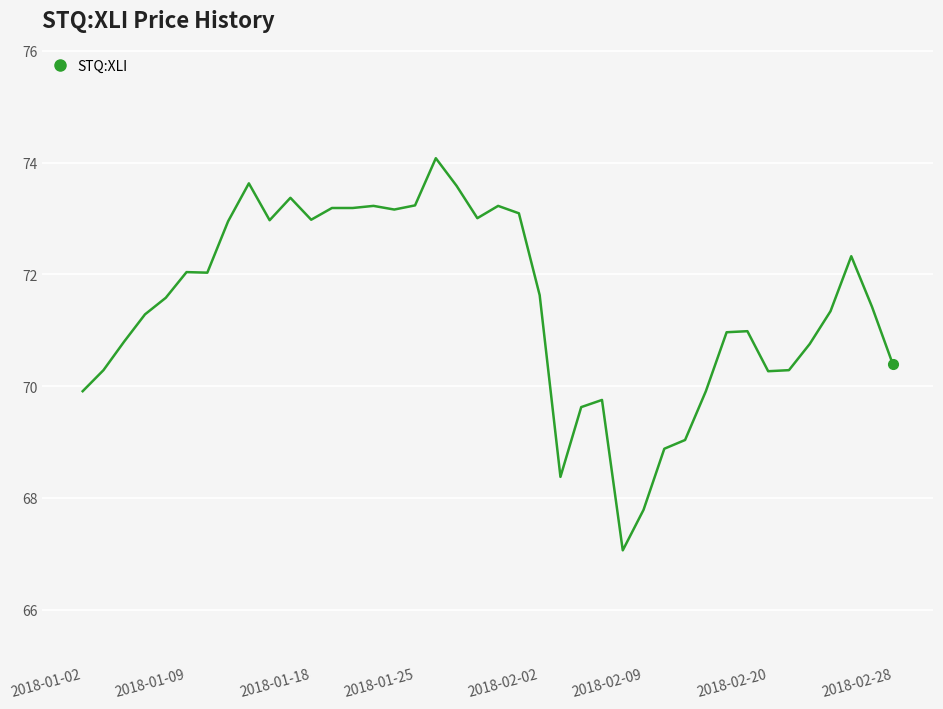

What is the difference between the maximum and minimum values?

7.0